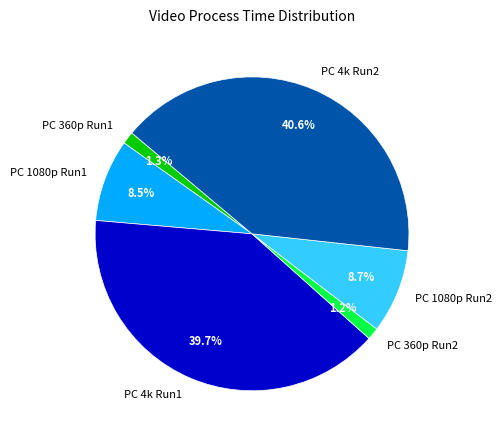

Count the number of slices in the pie.

6